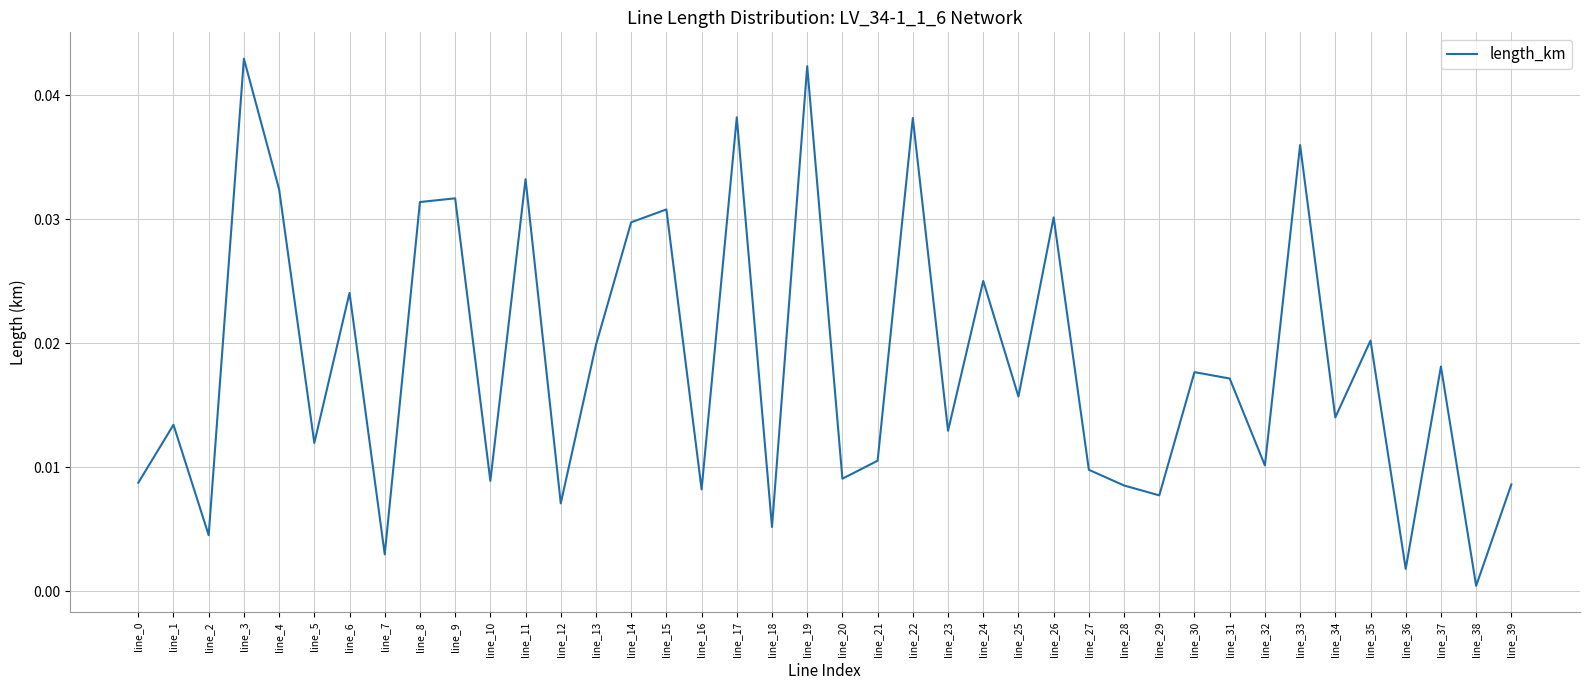

The value at line_3 is 0.0. True or false?

True